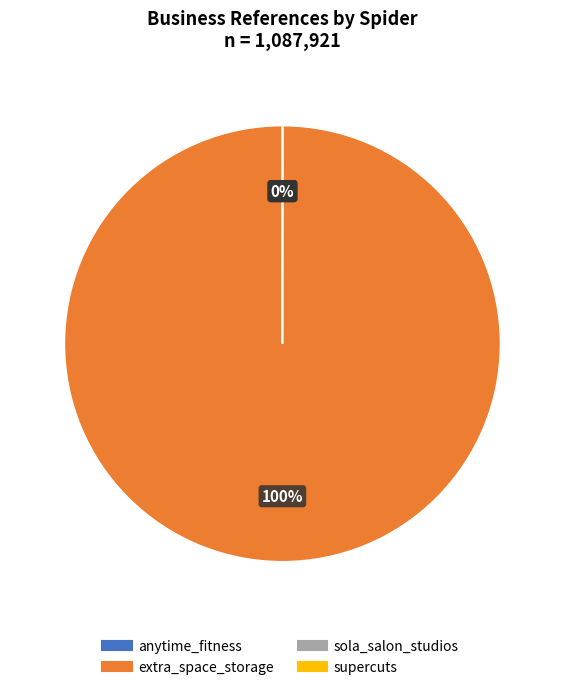

Is the sum of extra_space_storage and sola_salon_studios greater than half?

Yes